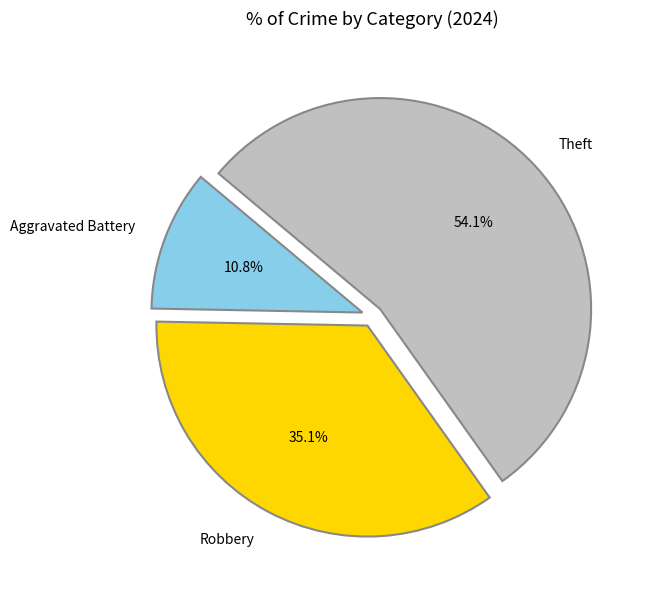

Is there any slice that represents more than half of the pie?

Yes